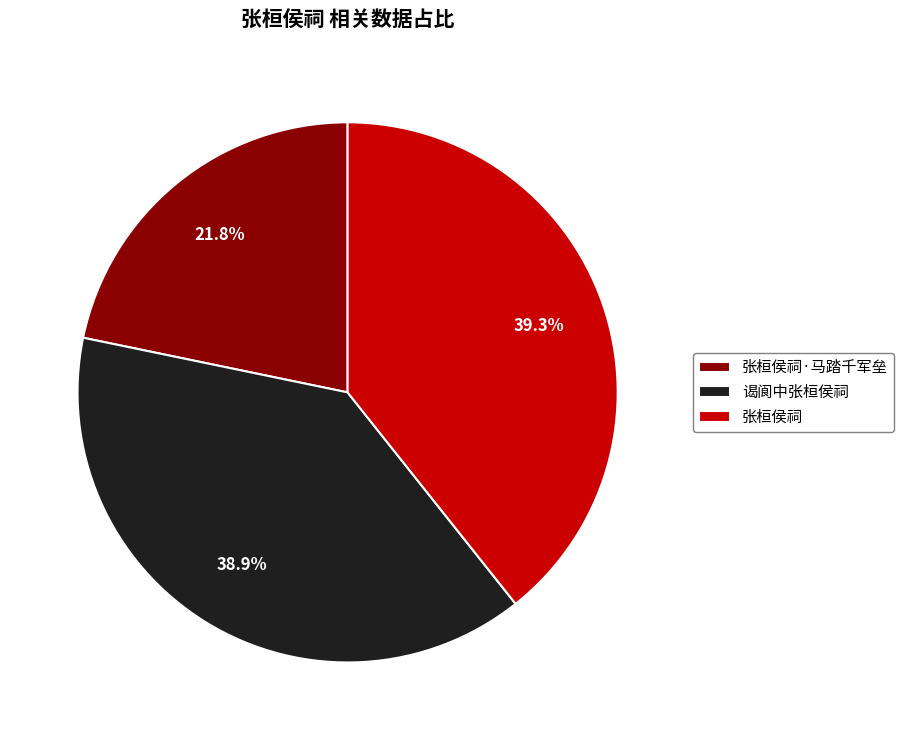

What percentage is the 谒阆中张桓侯祠 slice, to the nearest percent?

39%